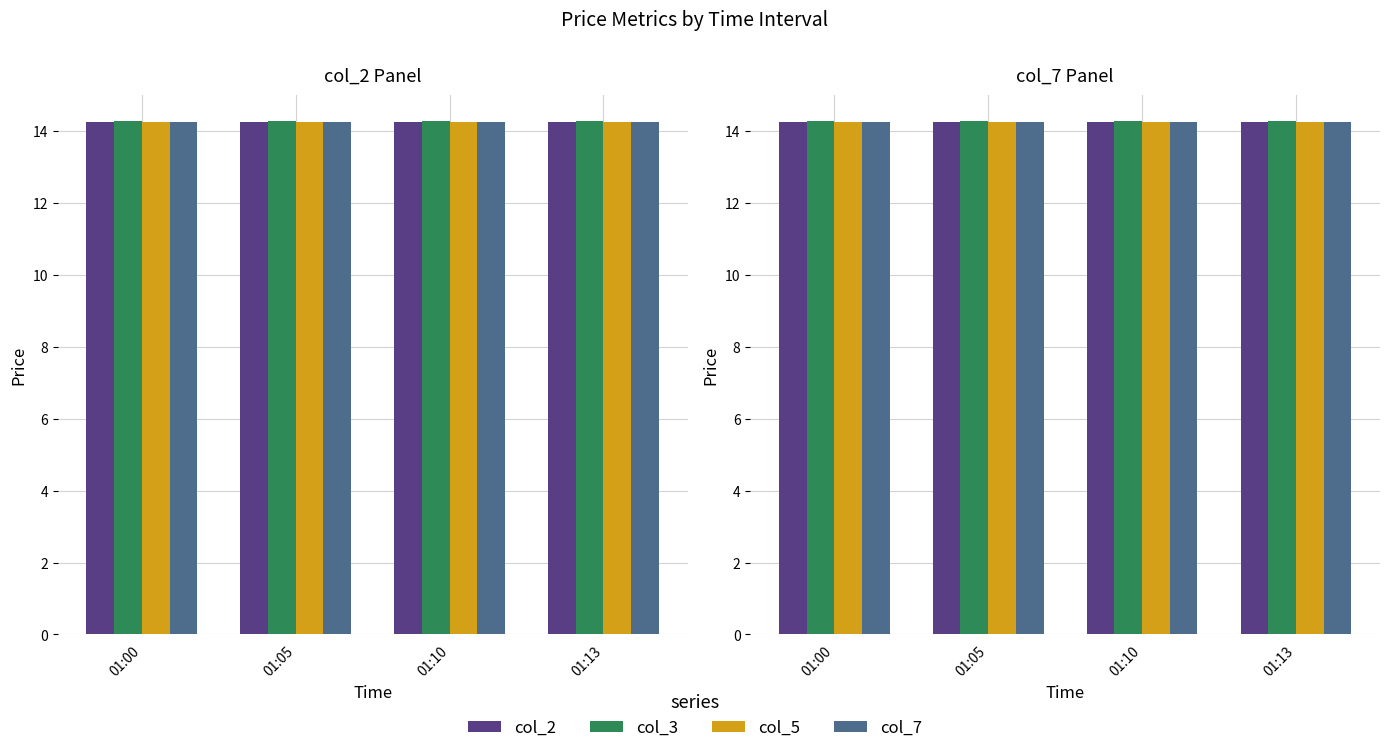

Which series has the largest total across all categories?

col_3